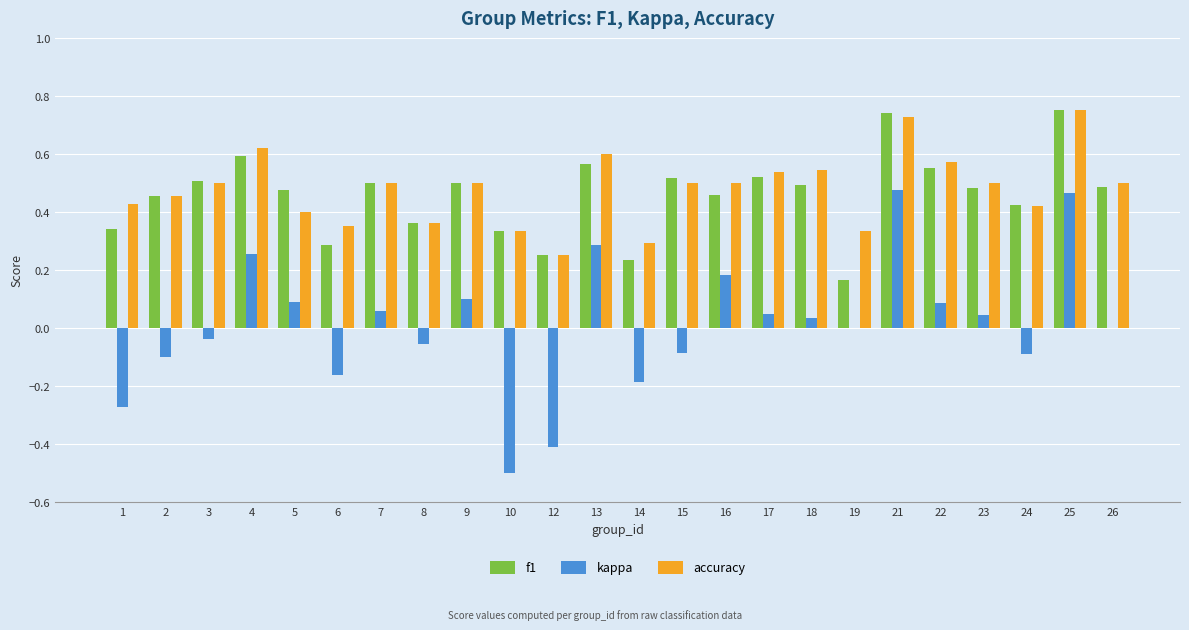

What is the sum of all accuracy values?

11.5